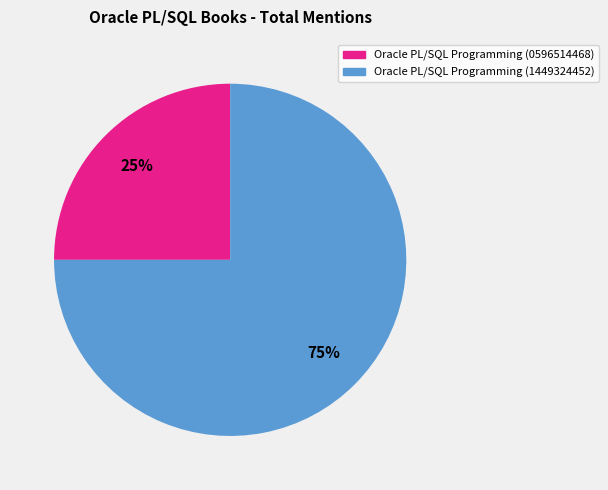

Which category has the biggest portion of the pie?

Oracle PL/SQL Programming (1449324452)